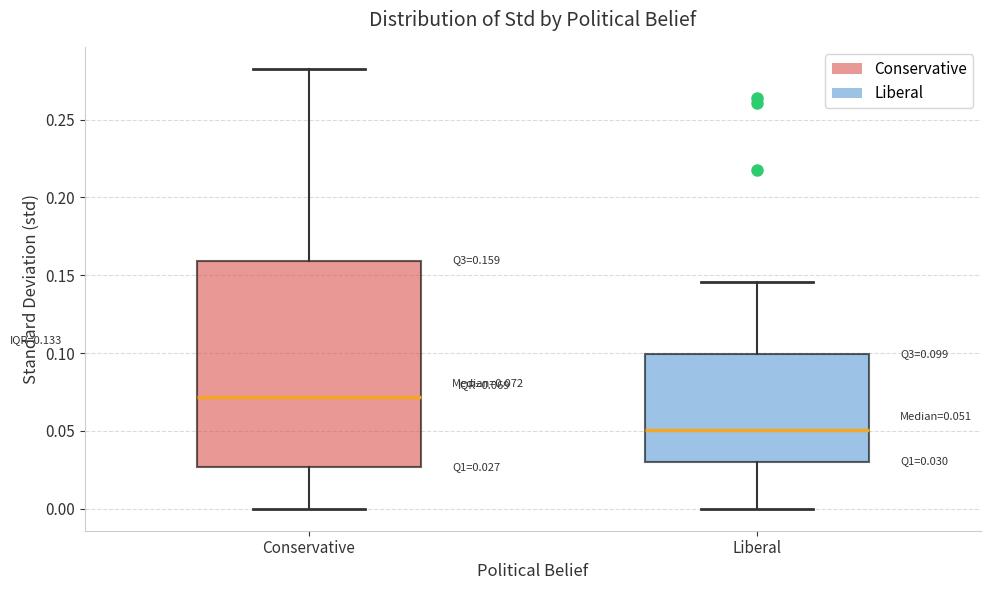

Comparing the boxes themselves (not the whiskers), which one is the tallest?

Conservative